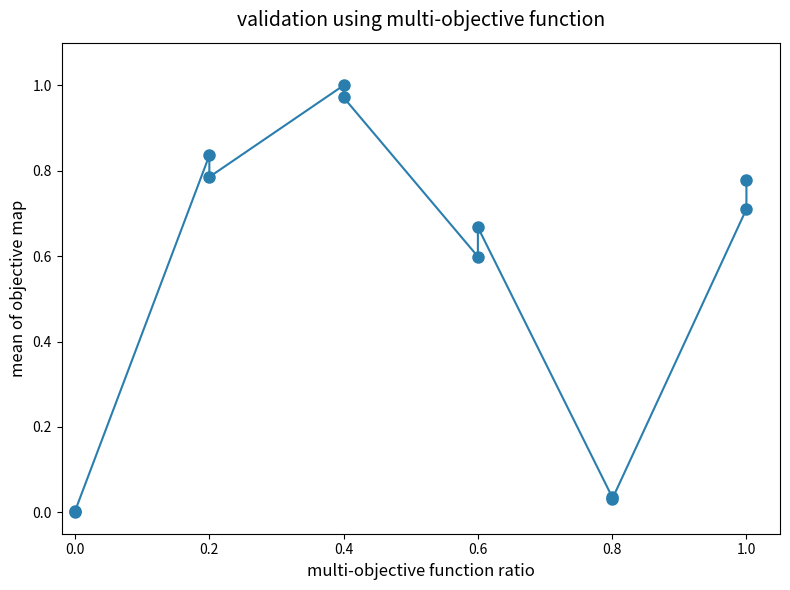

What is the difference between the maximum and minimum values?

1.0